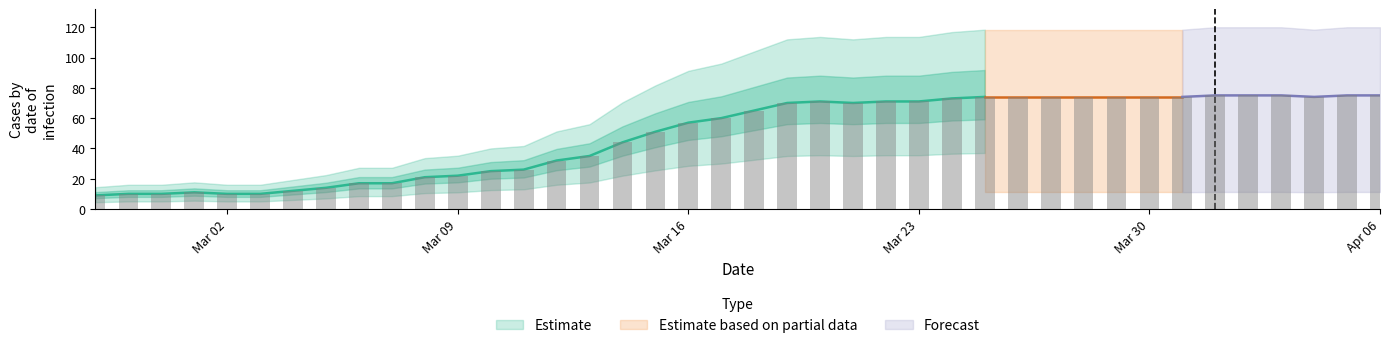

How many bars are there in total?

40